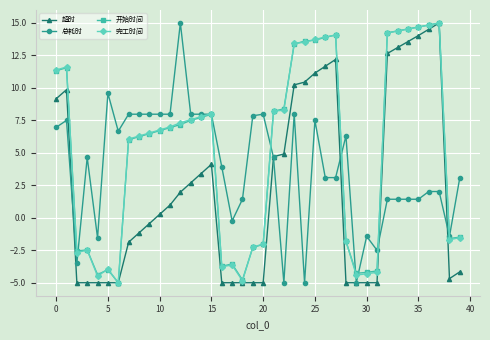

True or false: 完工时间 has more than 1 interior local peaks.

True